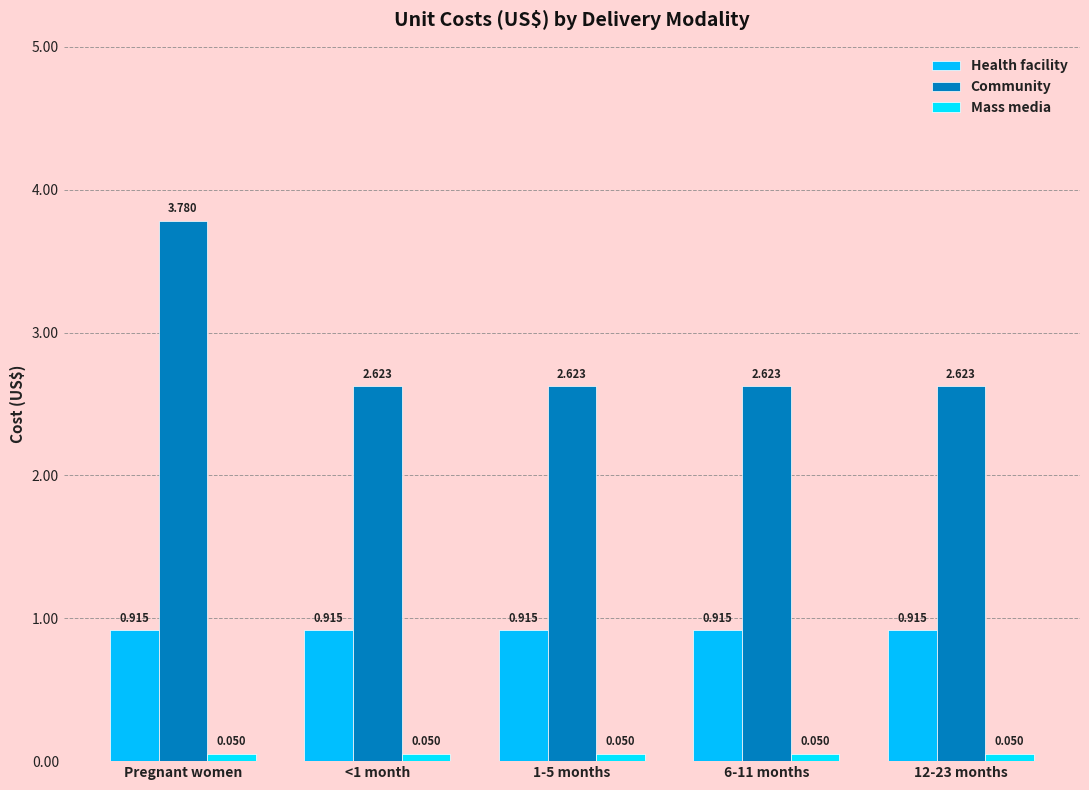

What is the sum of the Mass media values at 12-23 months and <1 month?

0.1